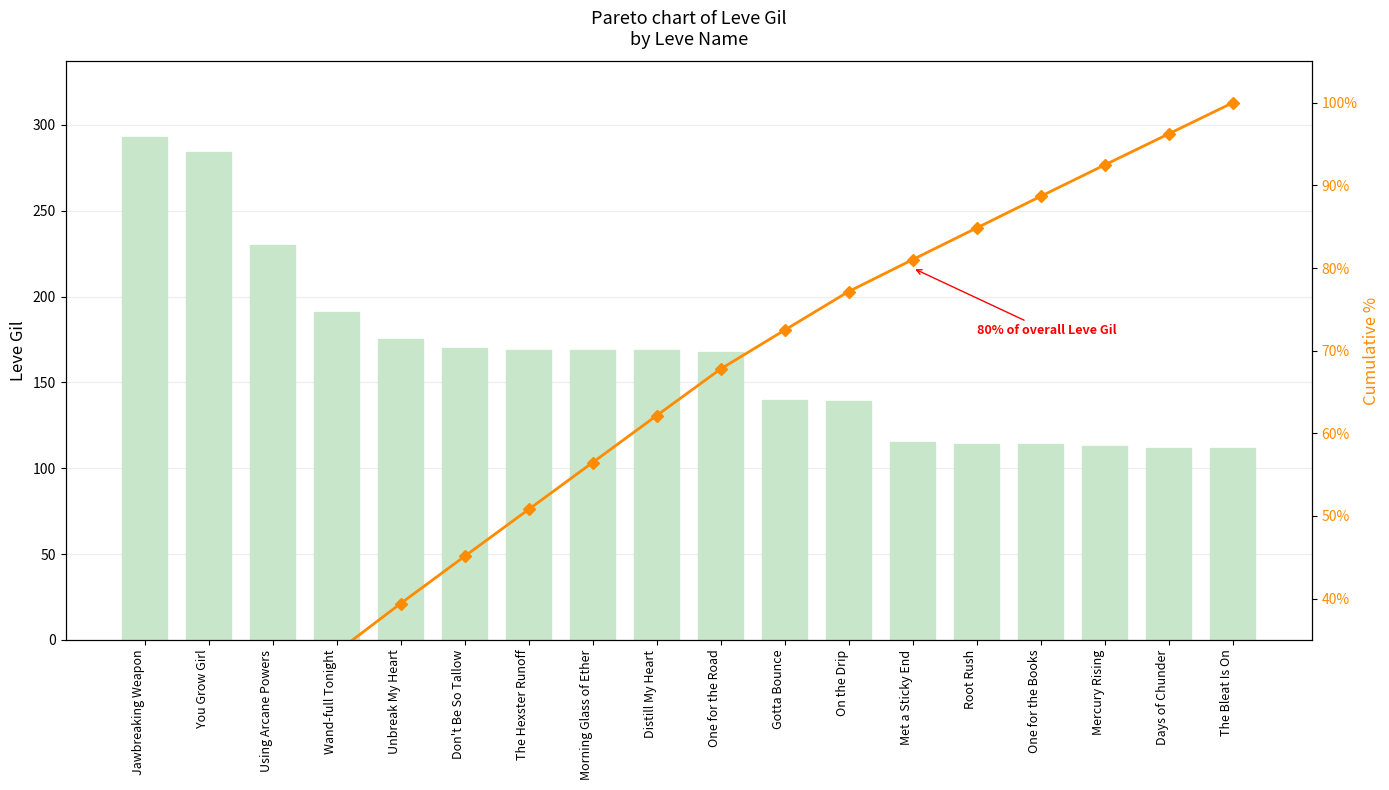

What is the difference between the highest and lowest values at Distill My Heart?

106.9